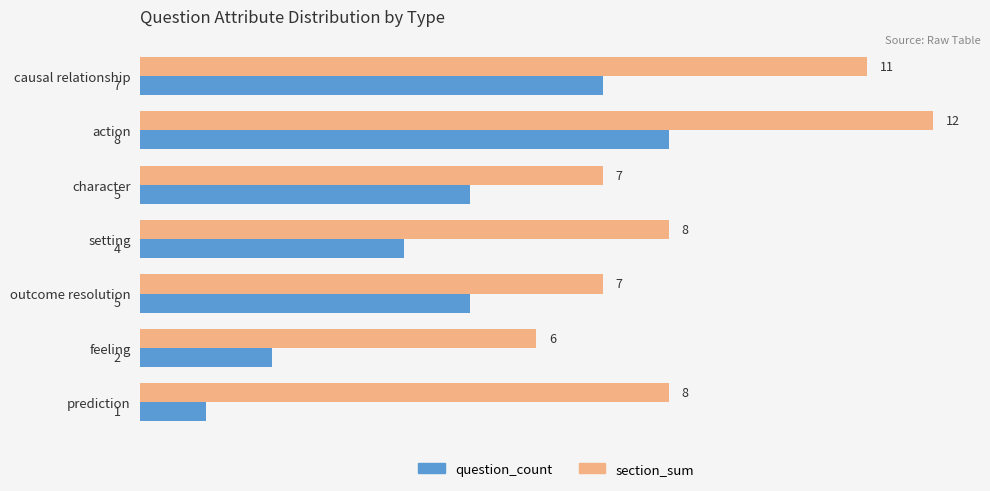

Is the value of section_sum at causal relationship greater than the value of question_count at action?

Yes